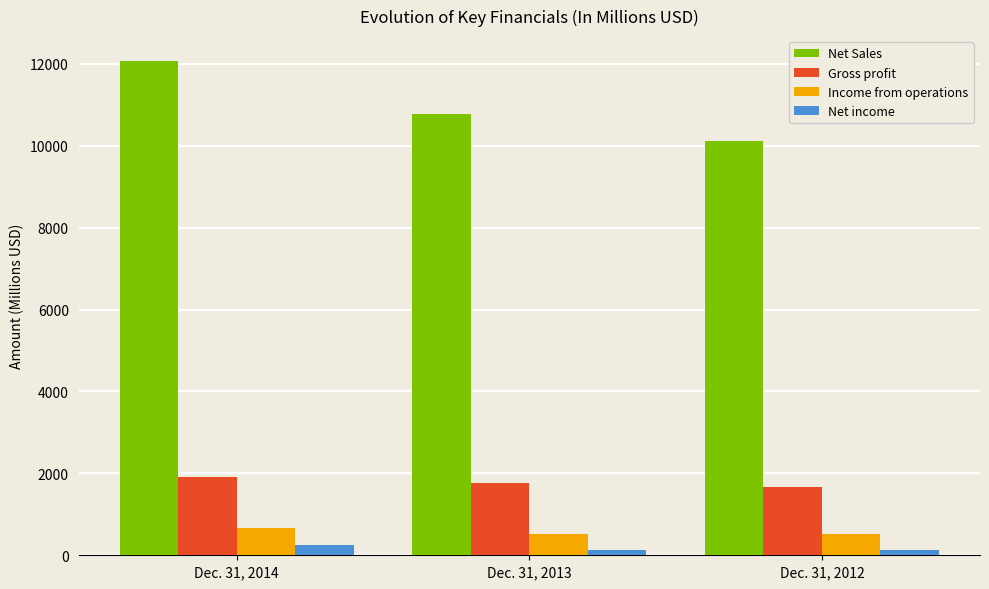

Which series has the widest spread of values?

Net Sales